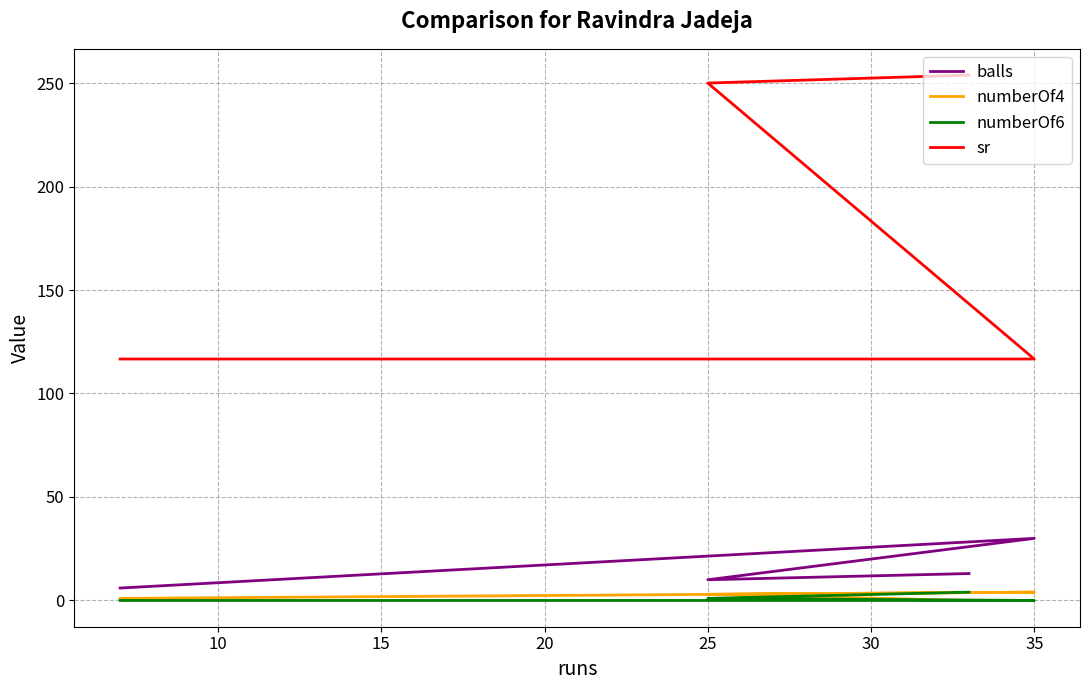

At how many categories does at least one series exceed 48?

4